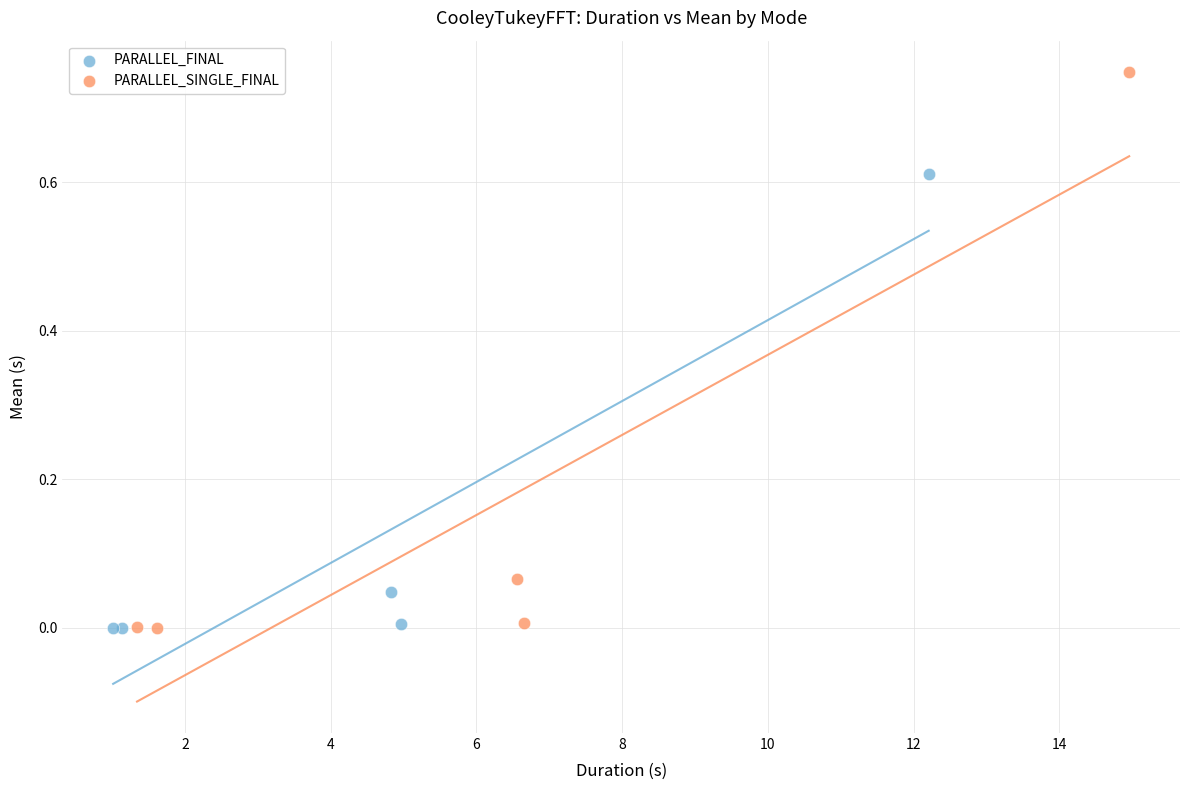

What are all the series names shown in the legend?

PARALLEL_FINAL, PARALLEL_SINGLE_FINAL